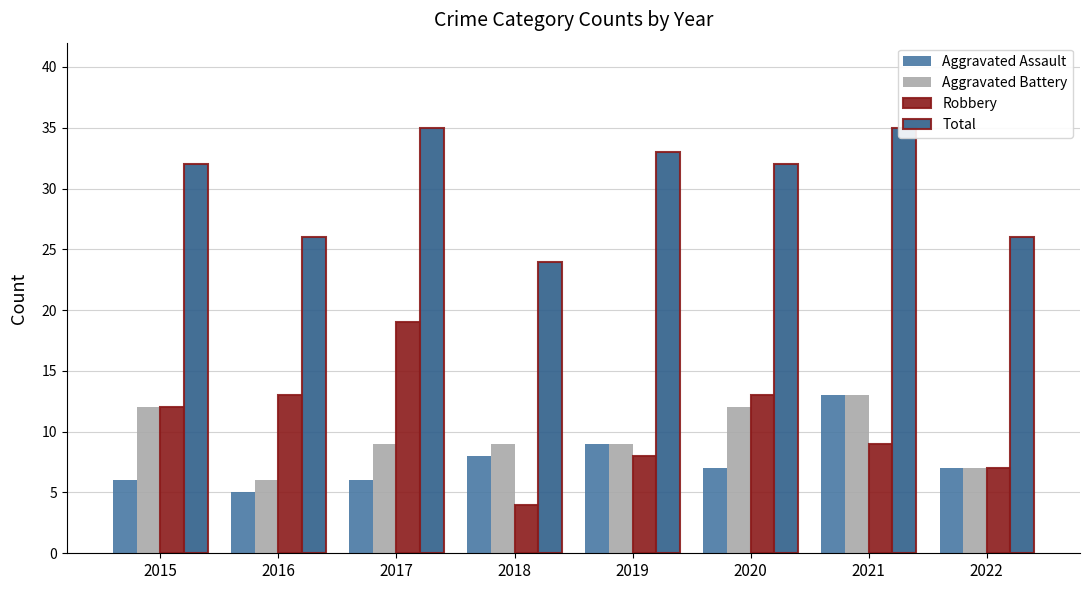

Is the value of Total at 2020 greater than the value of Aggravated Battery at 2019?

Yes